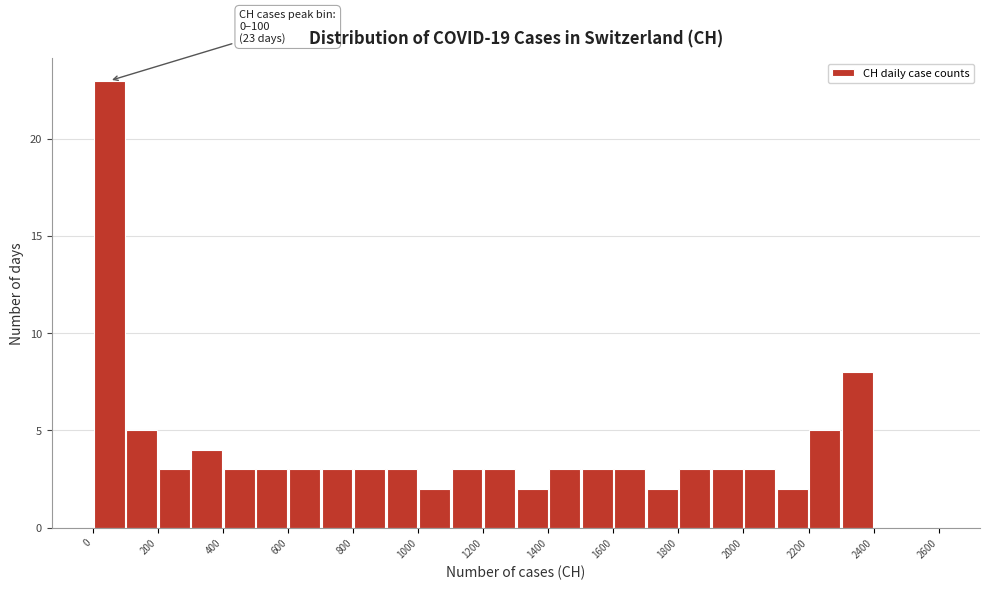

Over which range of the x-axis is the bar tallest?

0 to 100